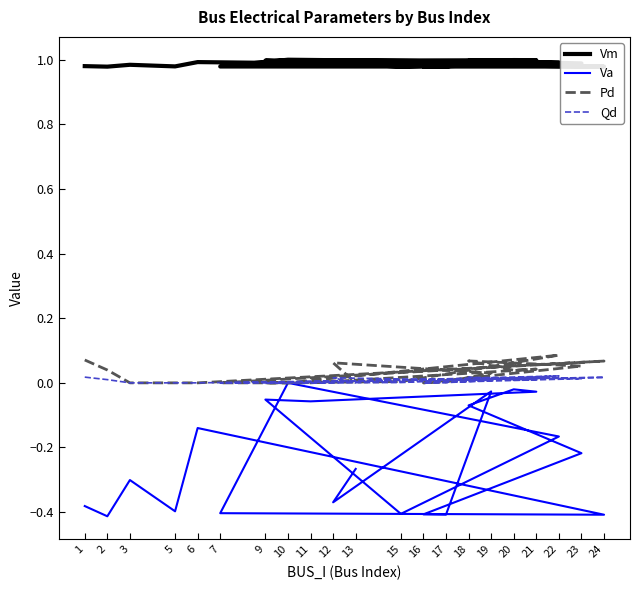

Between 11 and 24, which is larger?

11